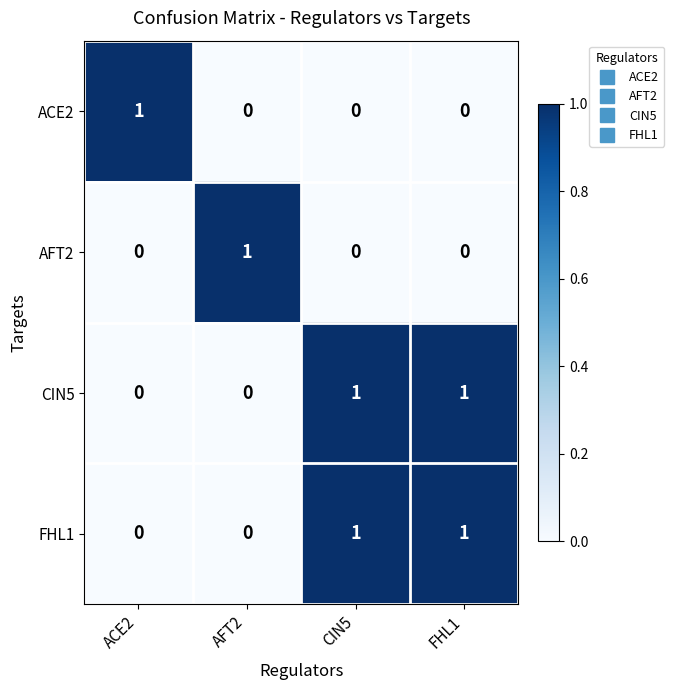

At which label does ACE2 reach its peak?

ACE2